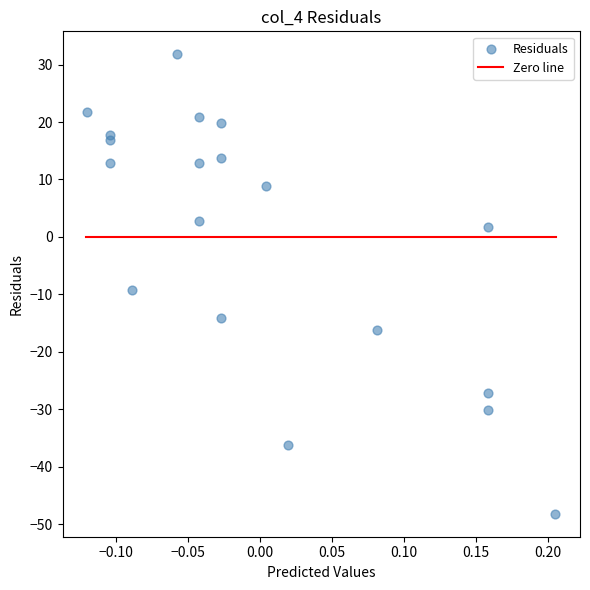

What Y value in the scatter plot is closest to -8?

-9.2